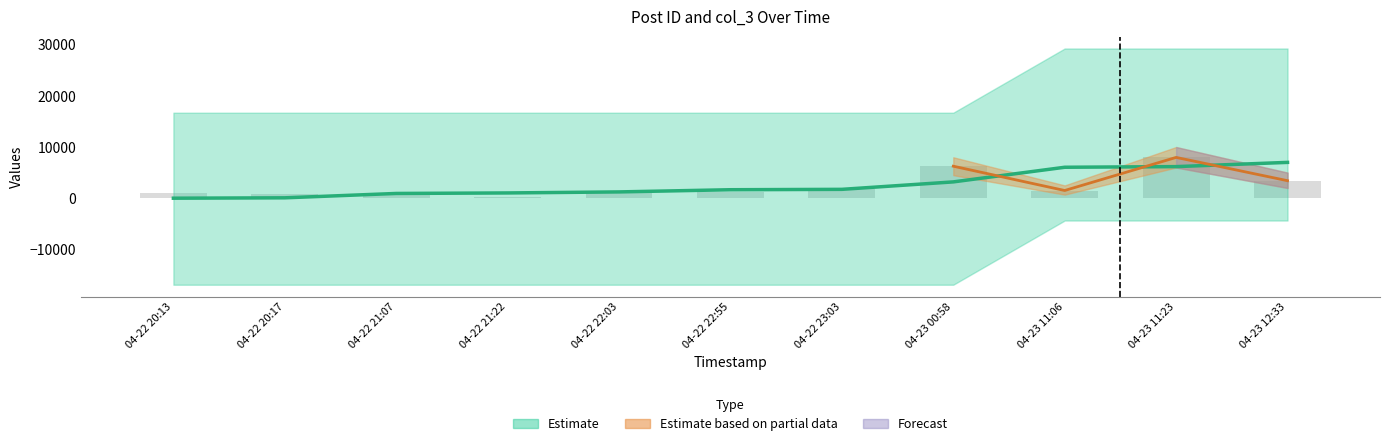

What is the maximum value for col_3?

7971.0